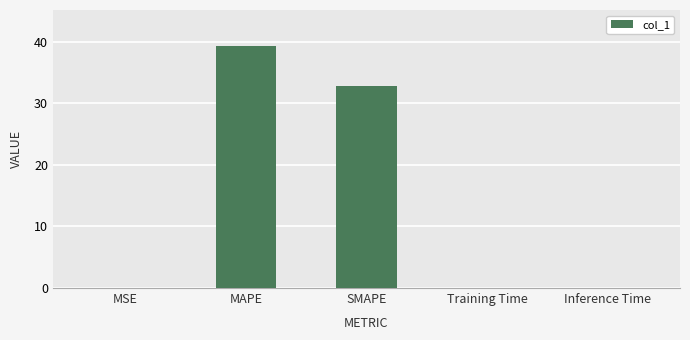

Where is the data nearest to the value 19?

SMAPE